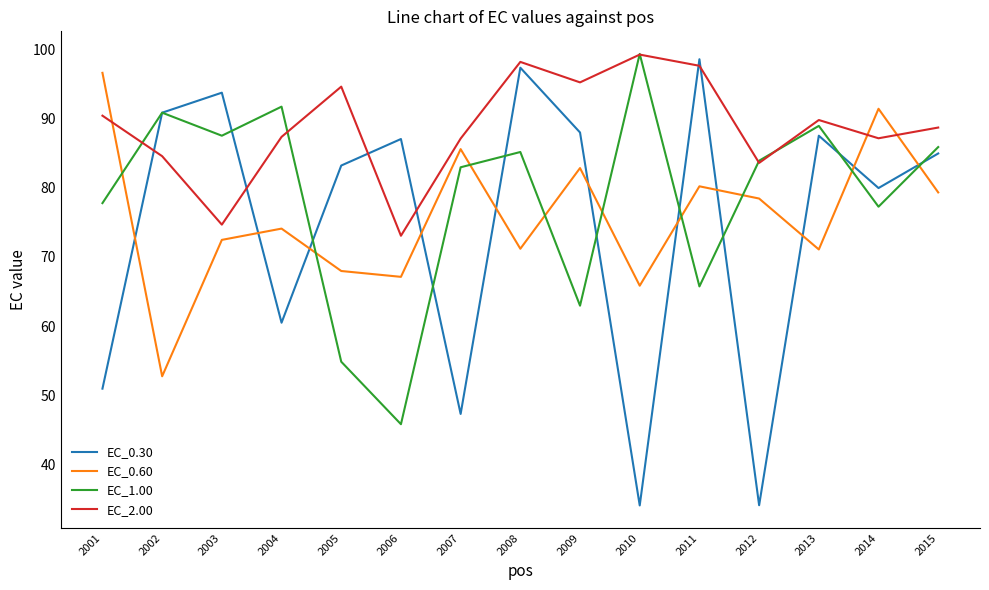

At which label does EC_0.30 reach its peak?

2011